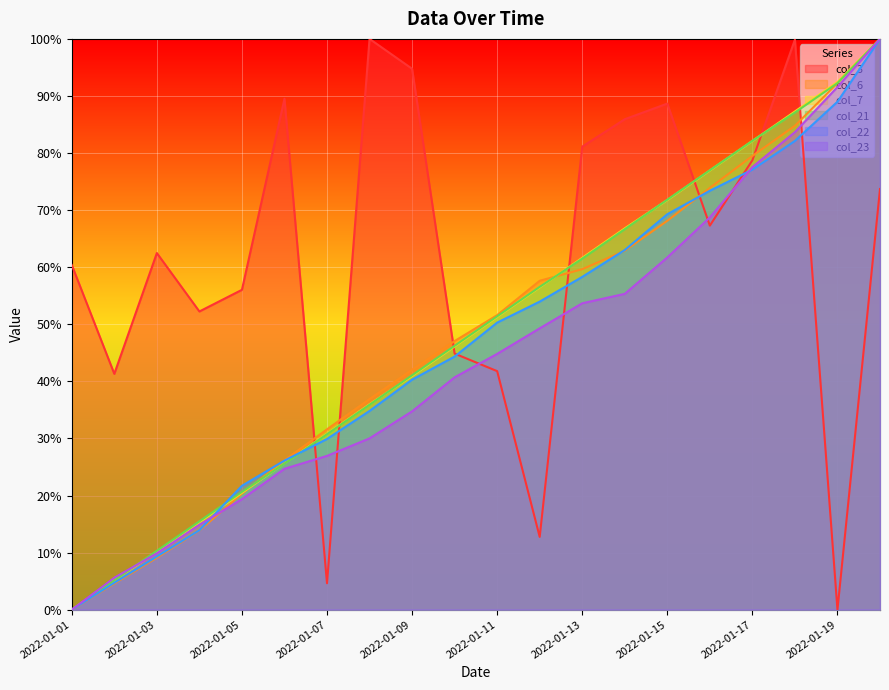

The value of col_23 at 2022-01-17 is 136.4. True or false?

False